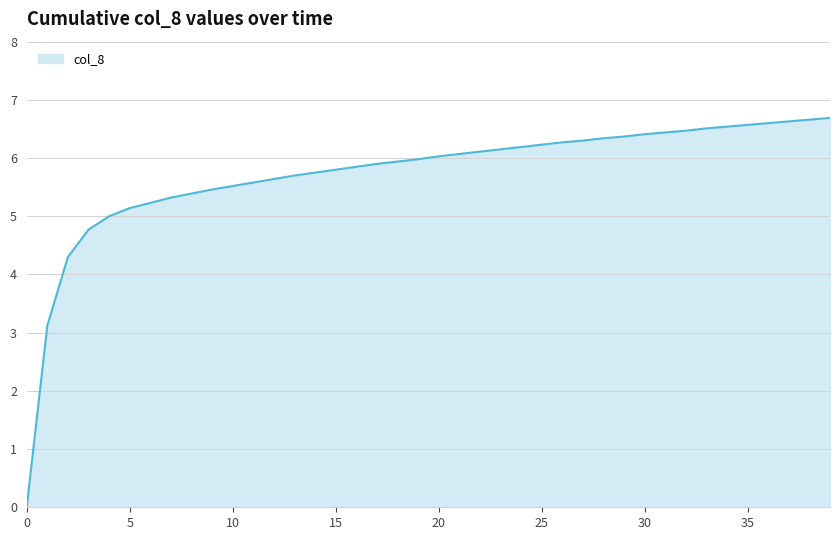

How many lines are shown in the chart?

1